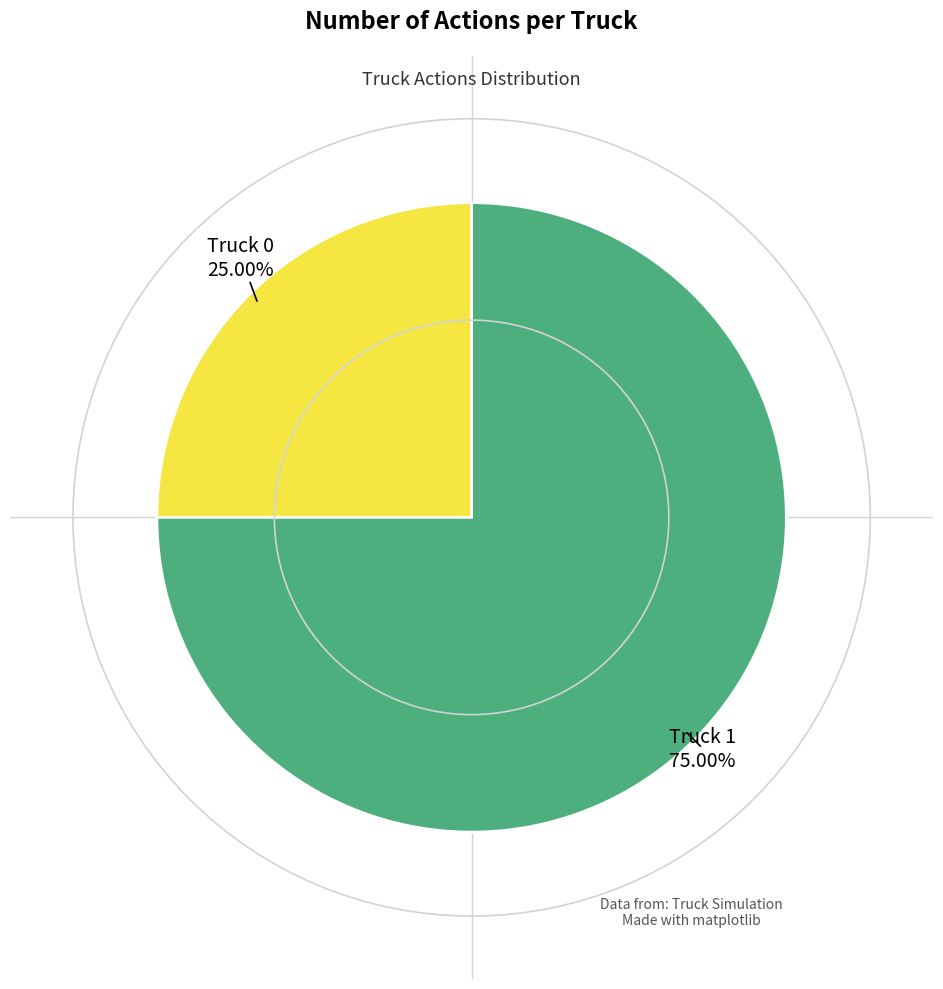

Which slice is the smallest?

Truck 0